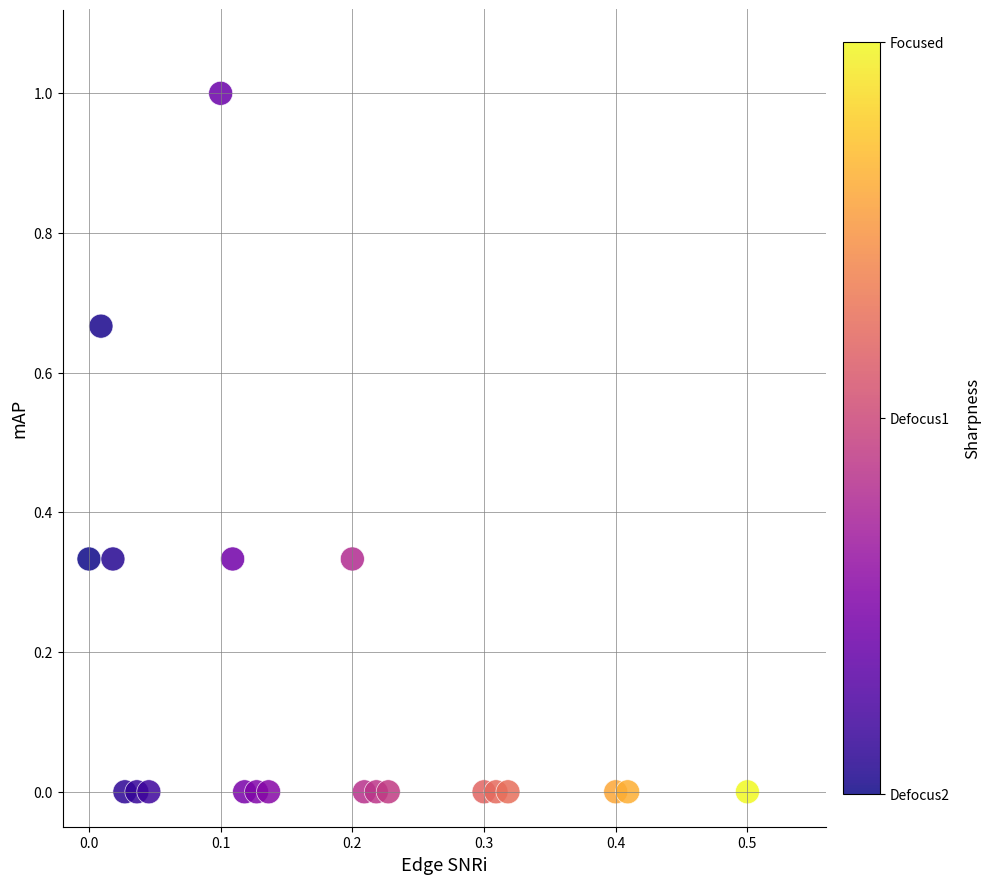

What is the range of X values (max minus min)?

0.5